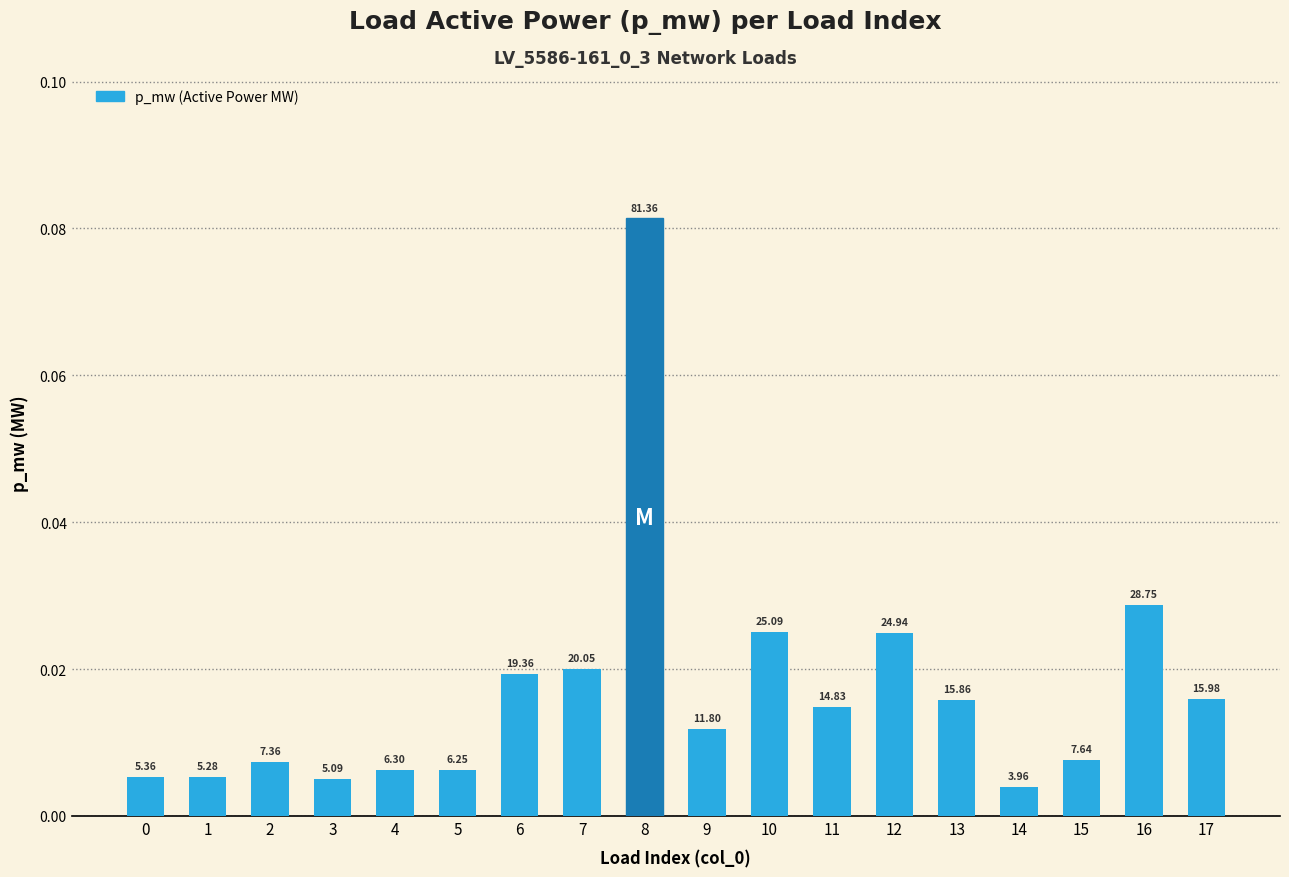

Does the chart contain any negative values?

No